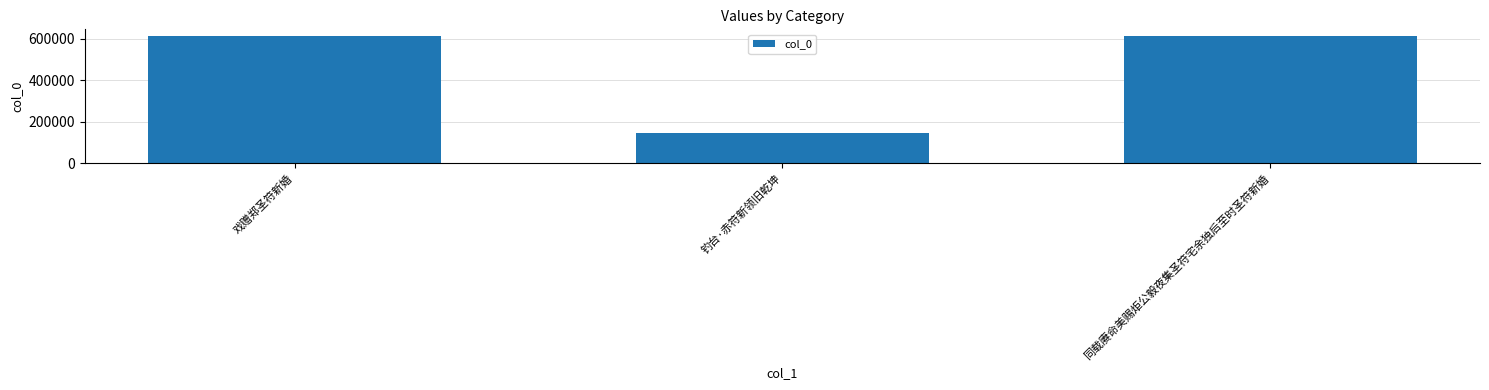

What is the minimum value shown in the chart?

147182